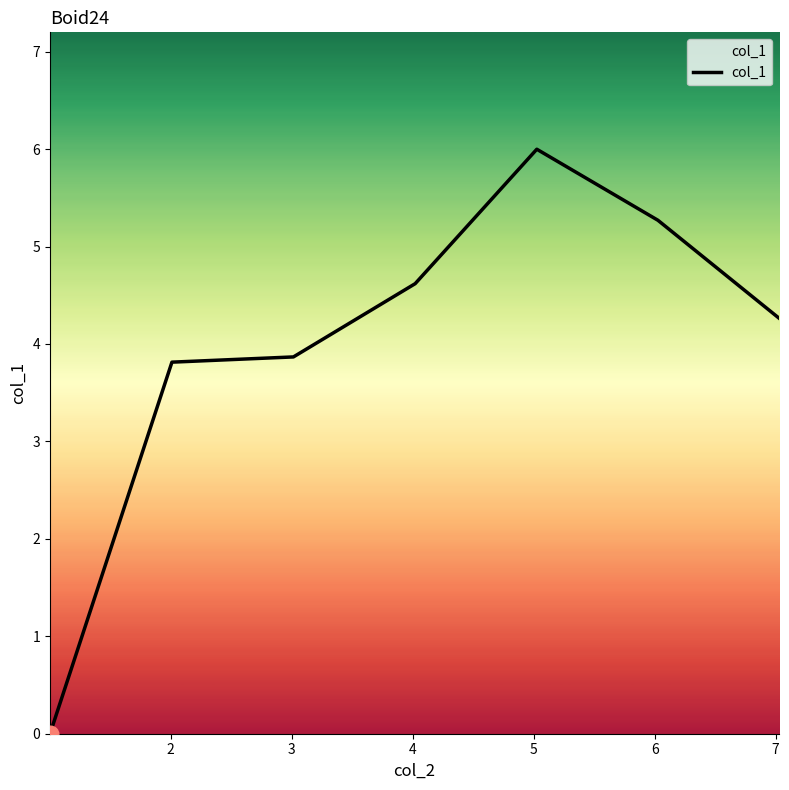

What is the maximum value shown in the chart?

6.0